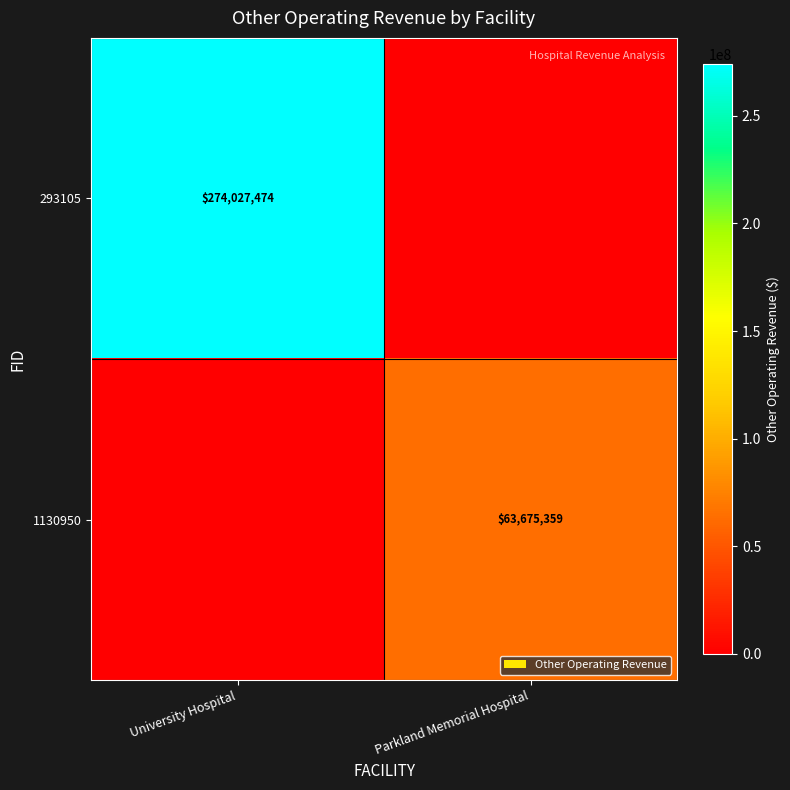

The value of 1130950 at Parkland Memorial Hospital is 16076163. True or false?

False